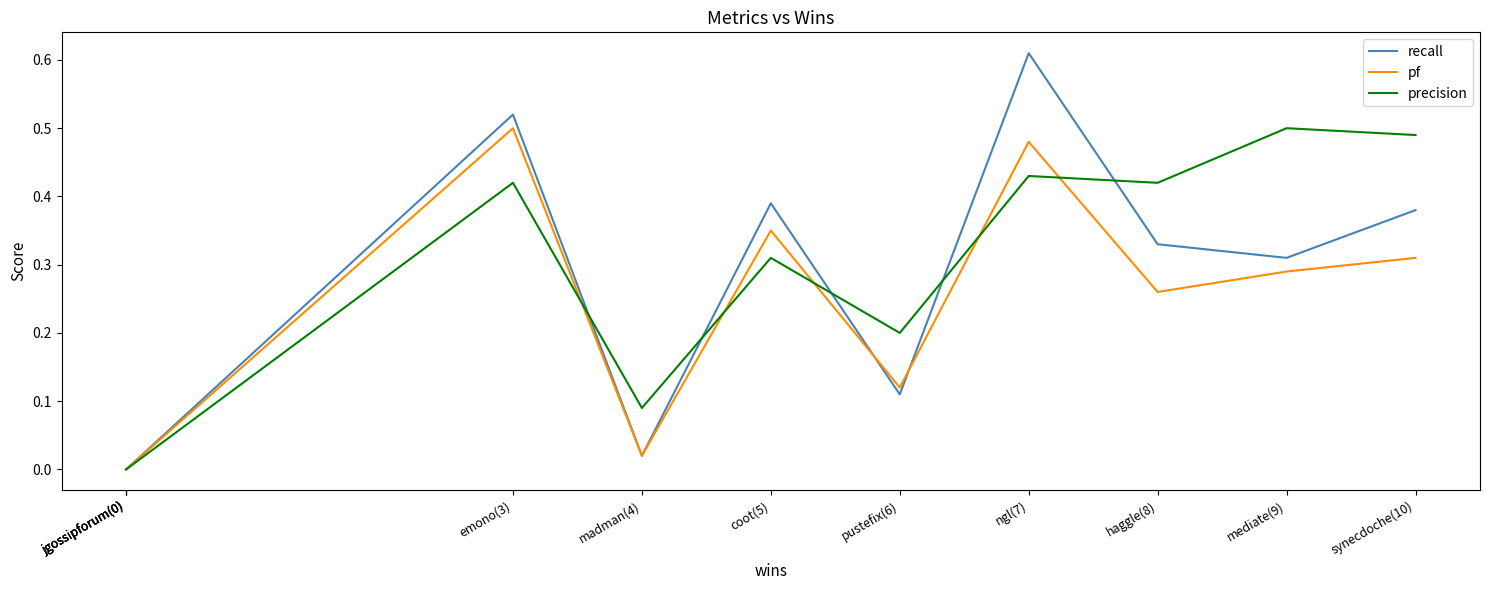

What is the sum of the precision values at emono(3) and jgossipforum(0)?

0.4